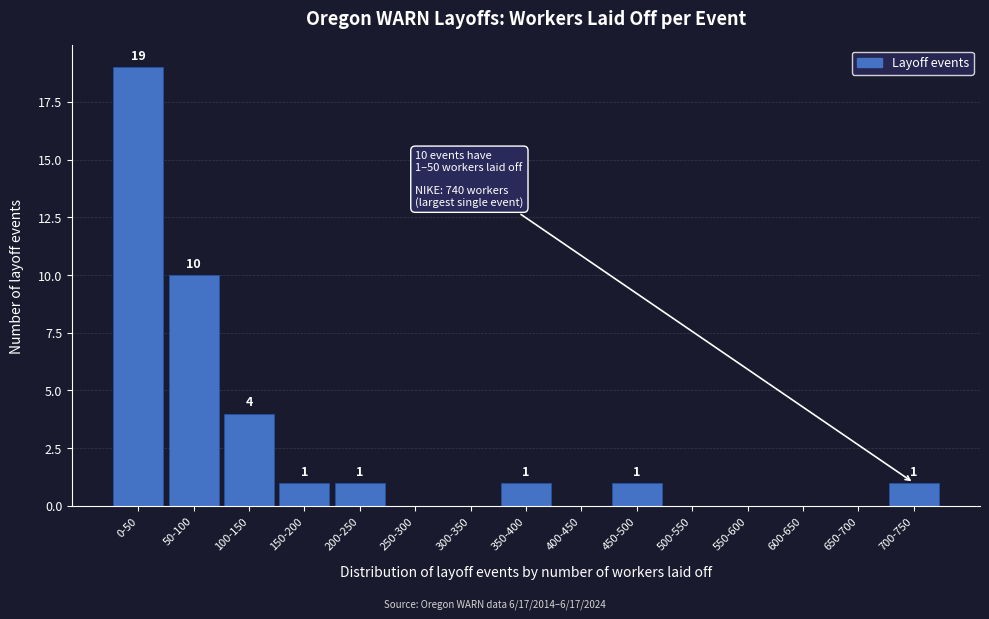

Reading left to right, transcribe all the data shown in this chart.

0-50=19	50-100=10	100-150=4	150-200=1	200-250=1	250-300=0	300-350=0	350-400=1	400-450=0	450-500=1	500-550=0	550-600=0	600-650=0	650-700=0	700-750=1